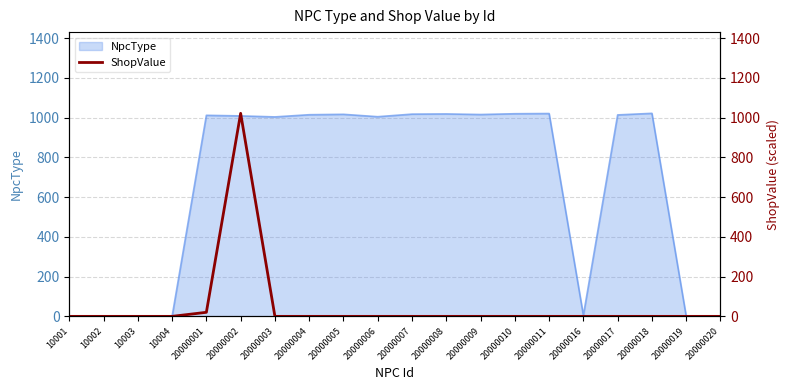

Between 10002 and 20000016, which is larger?

10002